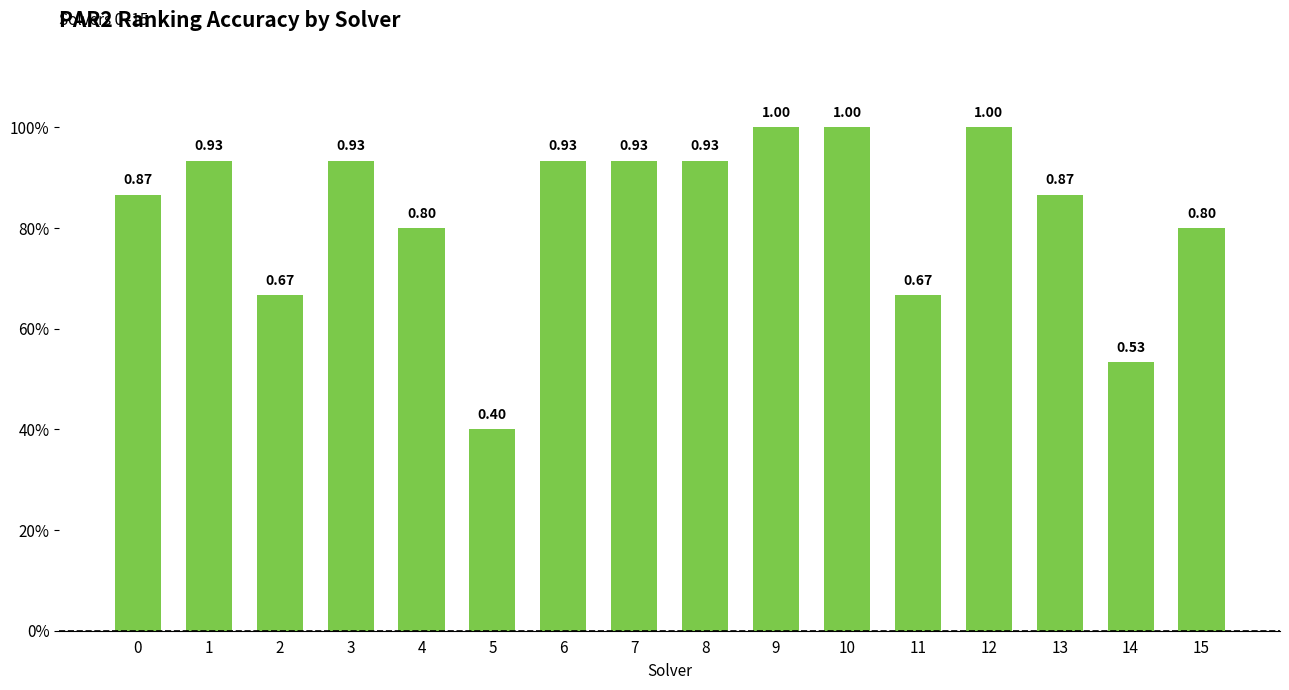

The value at 5 is 0.4. True or false?

True